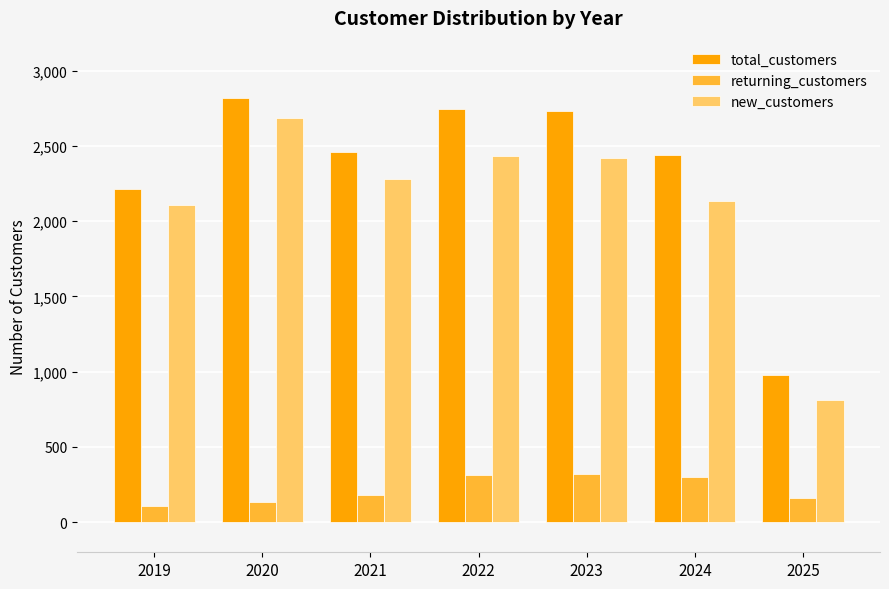

Where is new_customers nearest to the value 1748?

2019